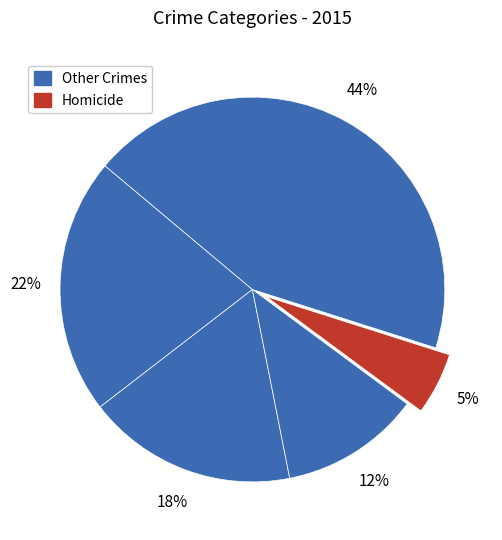

How many slices are in this pie chart?

5